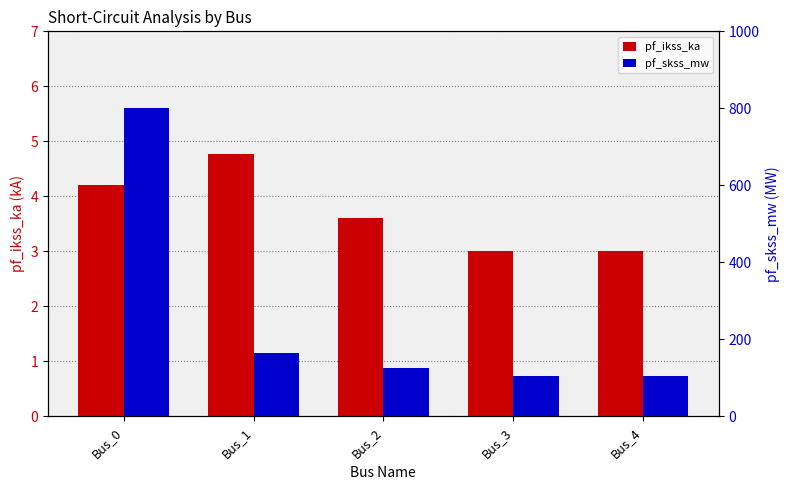

How many categories are shown in the chart?

5